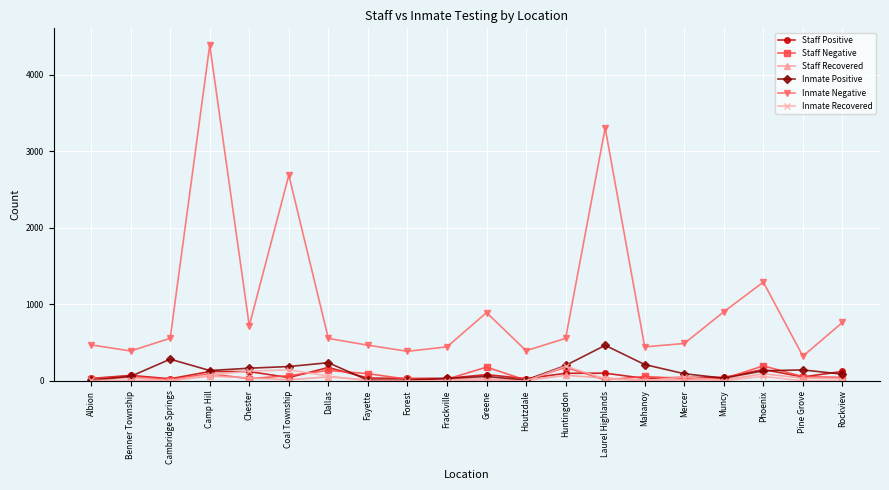

What is the difference between the second highest and minimum values in the Inmate Positive series?

275